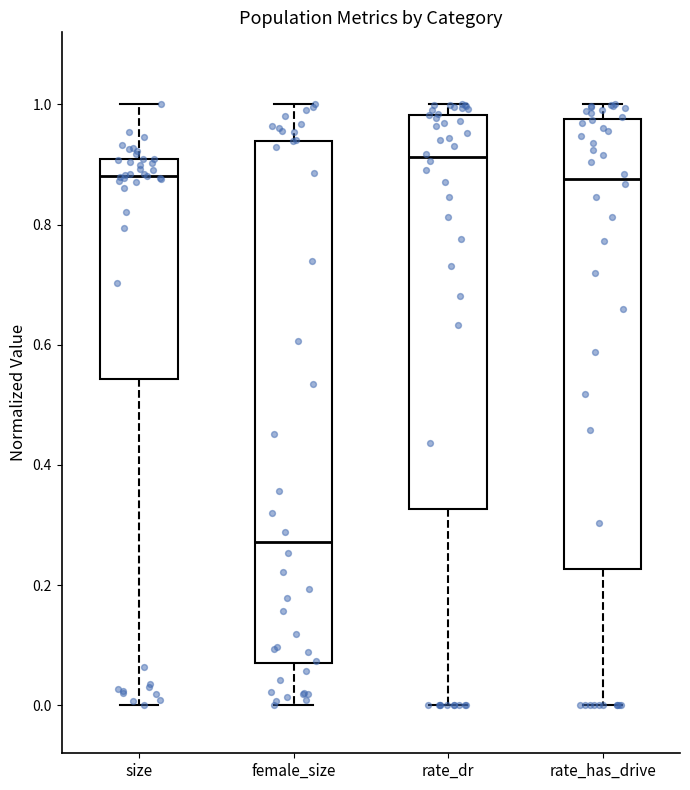

Reading left to right, read every box against the y-axis: the position of its median line, the range the box covers, and the ends of its whiskers. The values are not printed on the chart, so give them approximately, as read against the axis.

size: median 0.88, box 0.54 to 0.90, whiskers 0.00 to 1.00
female_size: median 0.28, box 0.06 to 0.94, whiskers 0.00 to 1.00
rate_dr: median 0.92, box 0.32 to 0.98, whiskers 0.00 to 1.00
rate_has_drive: median 0.88, box 0.22 to 0.98, whiskers 0.00 to 1.00